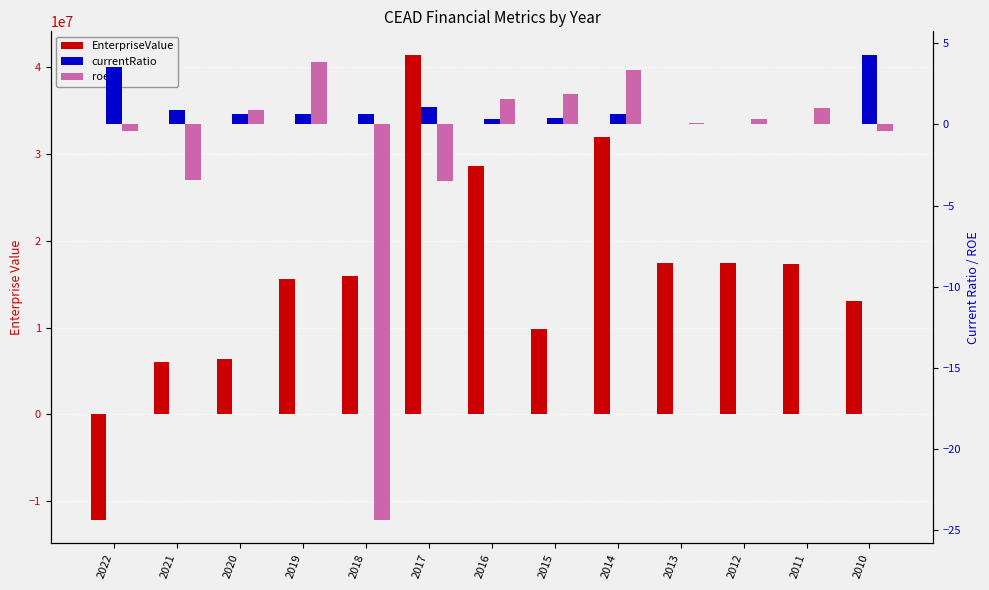

List the series in order of their peak value, lowest first.

roe, currentRatio, EnterpriseValue